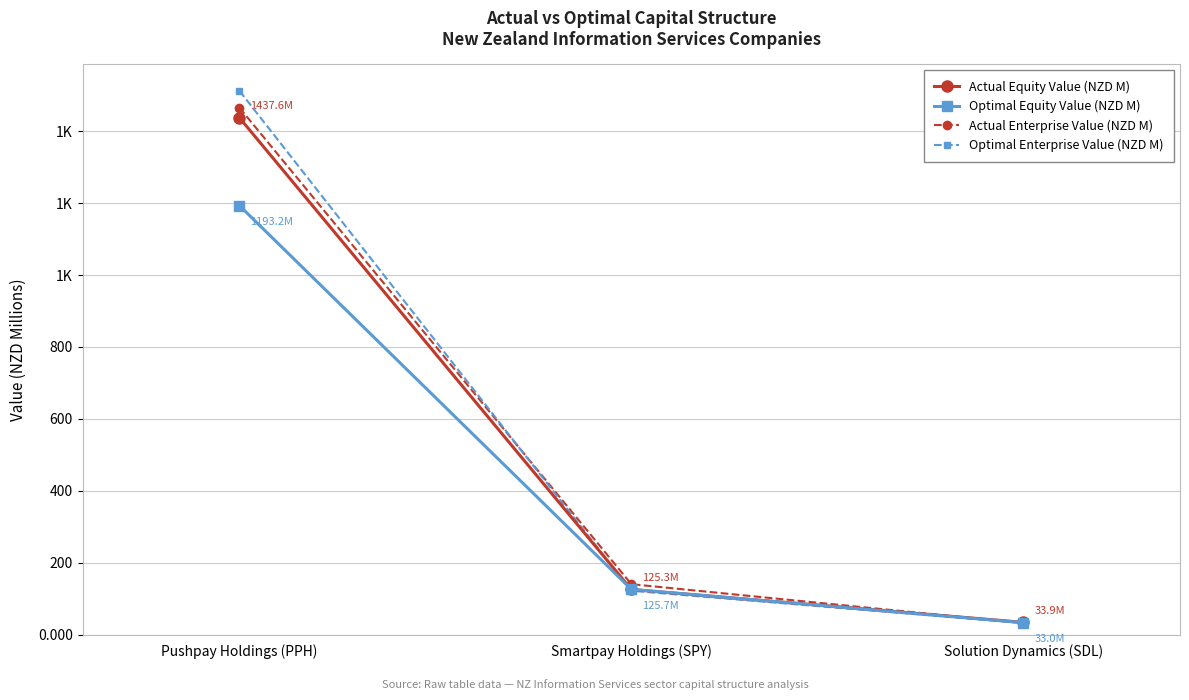

Is this an area chart (filled region under the line)?

No